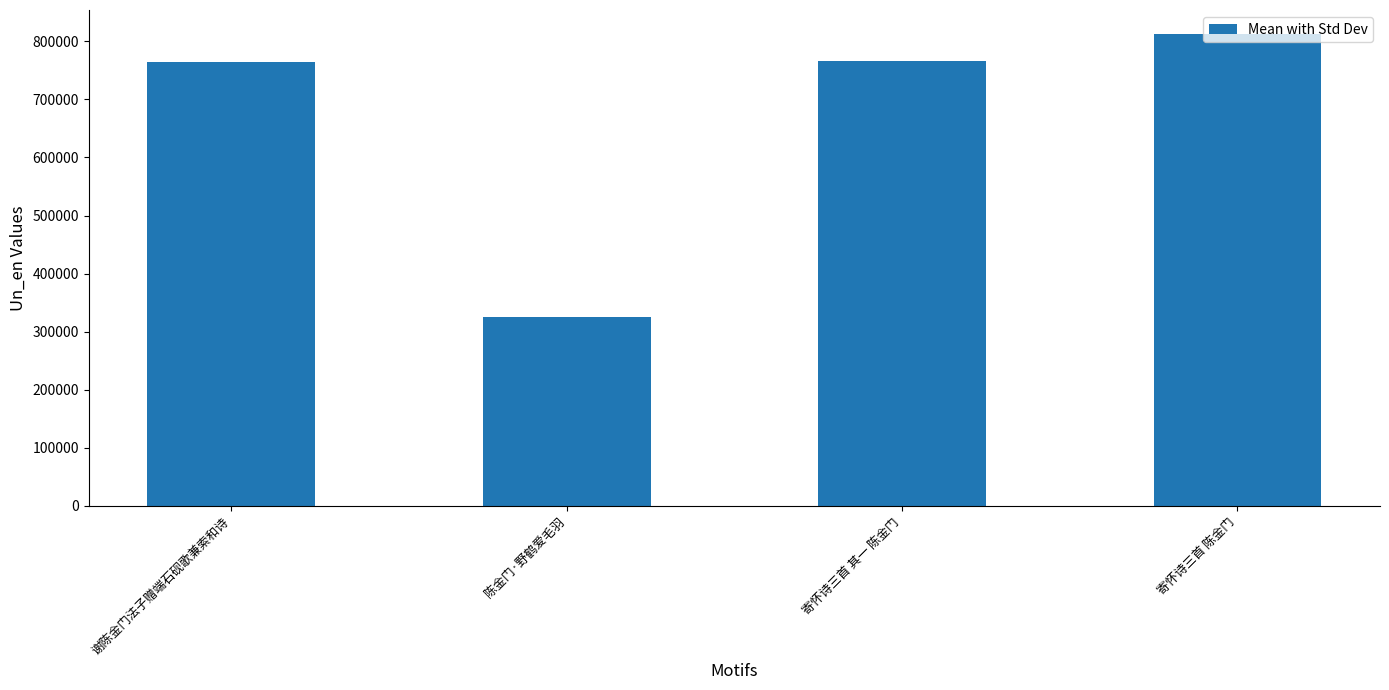

Which label corresponds to the largest value in the chart?

寄怀诗三首 陈金门